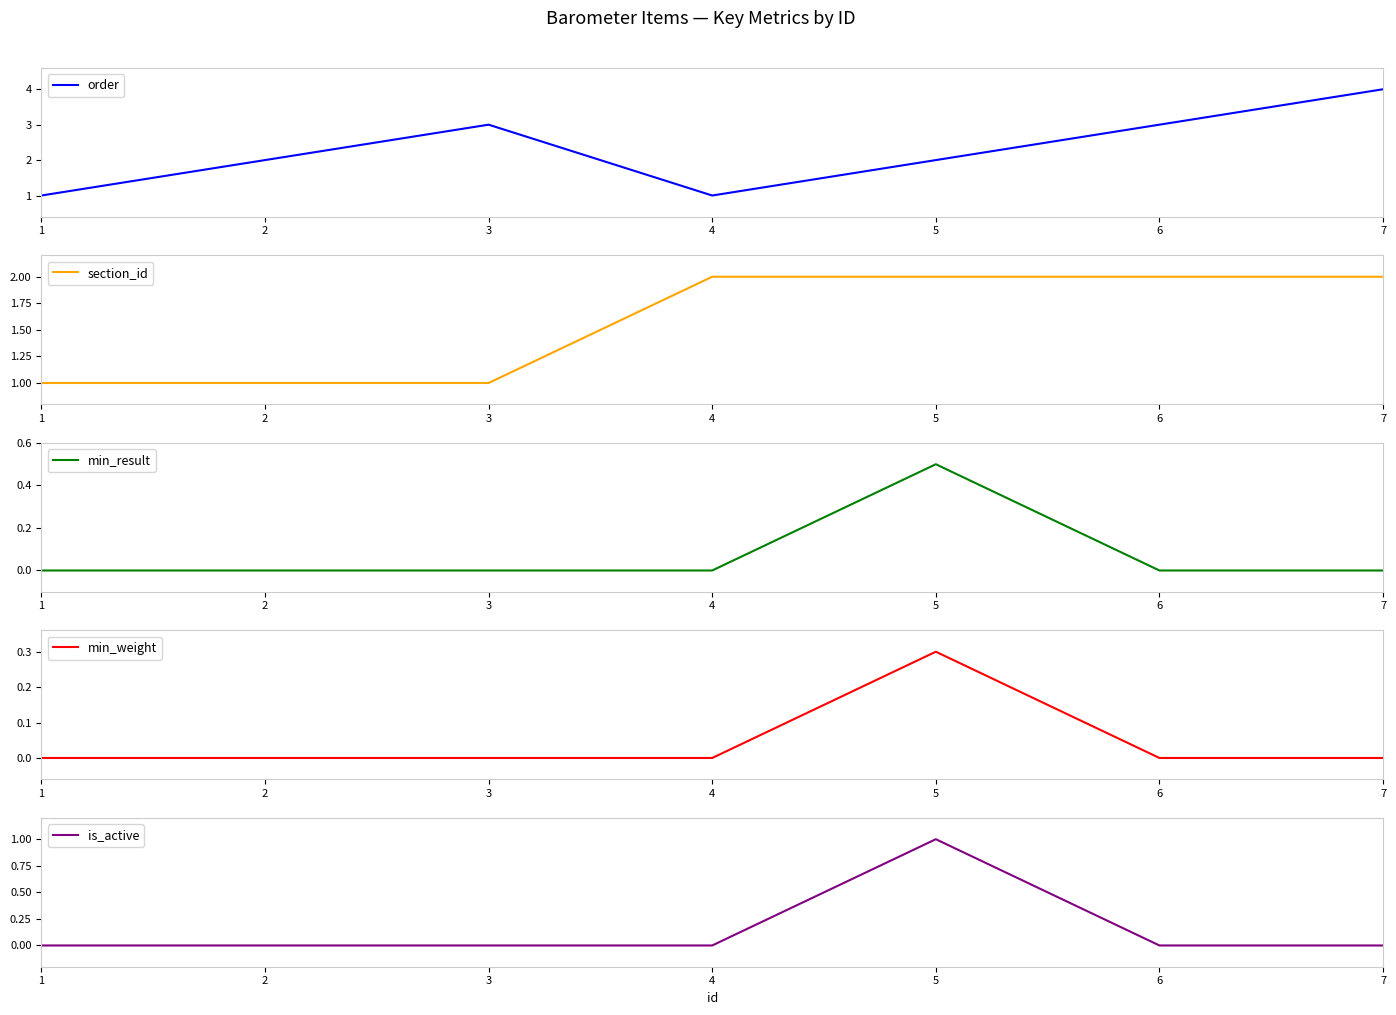

Reading left to right, list all the values displayed in this chart.

order: 1.0	2.0	3.0	1.0	2.0	3.0	4.0
section_id: 1.0	1.0	1.0	2.0	2.0	2.0	2.0
min_result: 0.0	0.0	0.0	0.0	0.5	0.0	0.0
min_weight: 0.0	0.0	0.0	0.0	0.3	0.0	0.0
is_active: 0.0	0.0	0.0	0.0	1.0	0.0	0.0